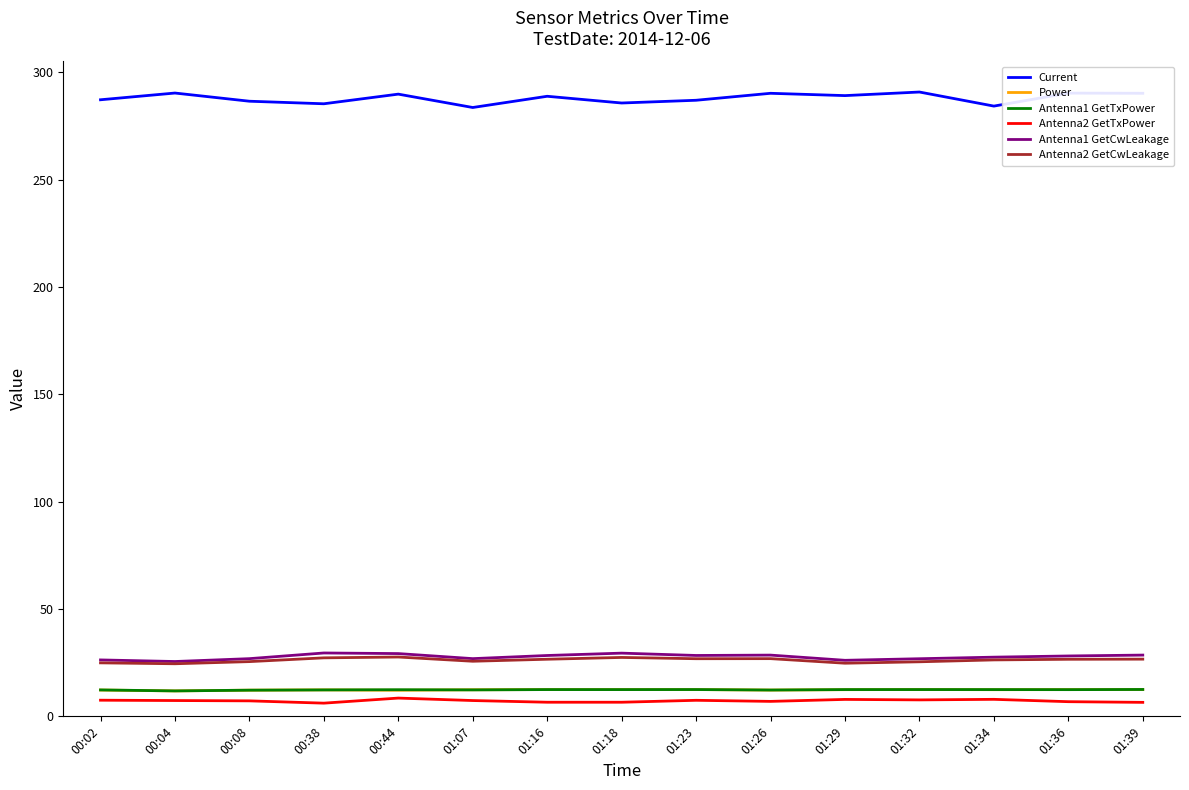

Is it true that Current equals 194.0 at 01:39?

False